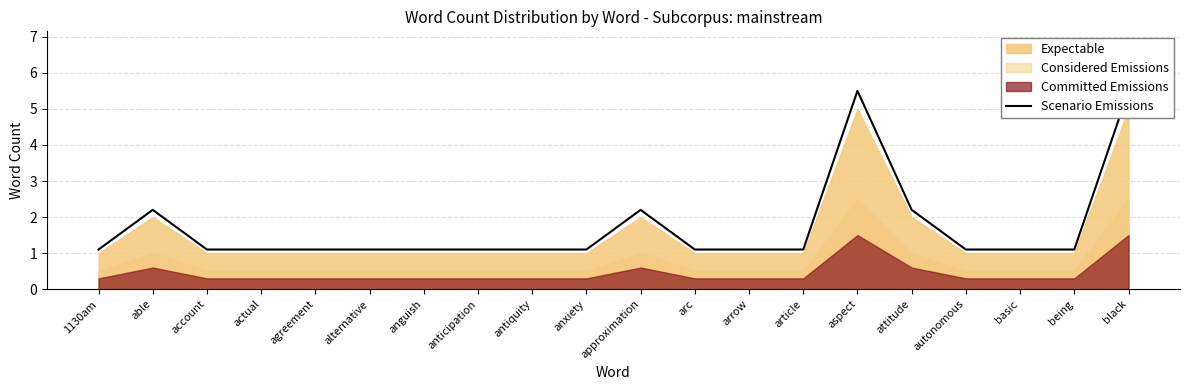

True or false: the data shows 5.5 at aspect.

True